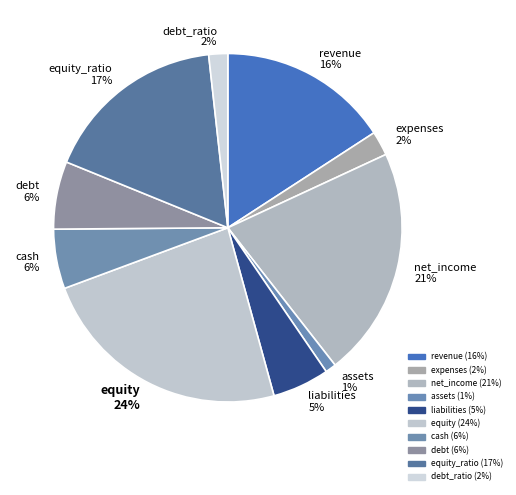

To the nearest percent, what is the average slice percentage?

10%